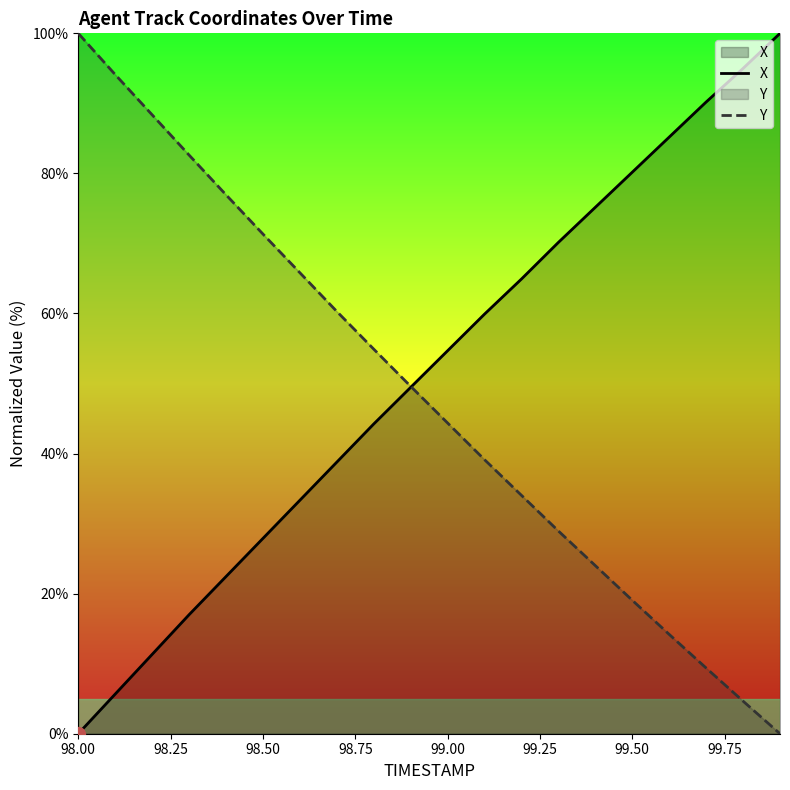

Is it true that Y equals 7.0 at 99.50?

False